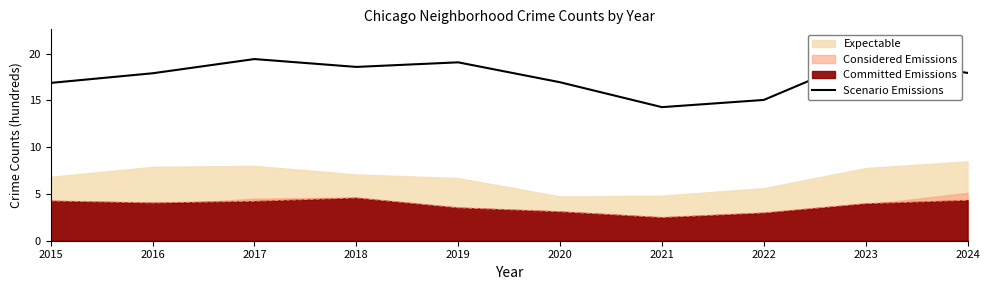

What value does the data have at 2015?

16.9